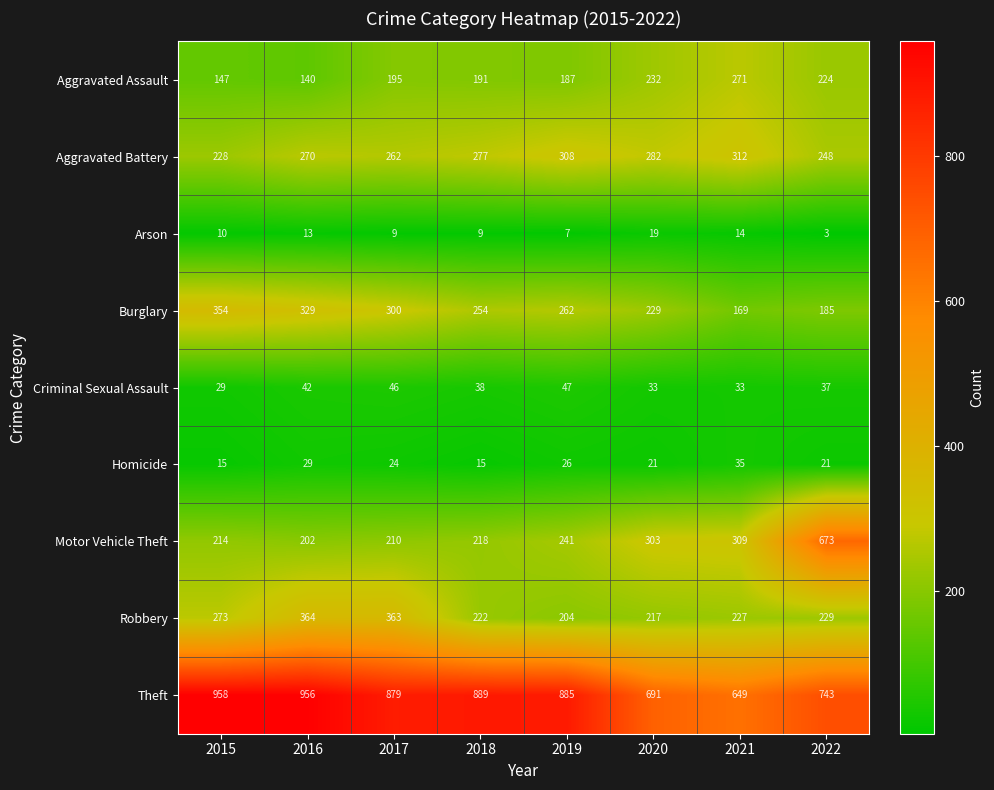

At which label is Robbery closest to 284?

2015